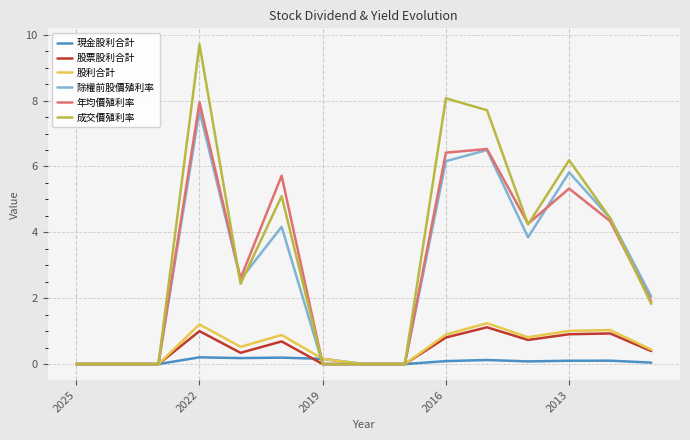

What is the maximum value shown in the chart?

9.7